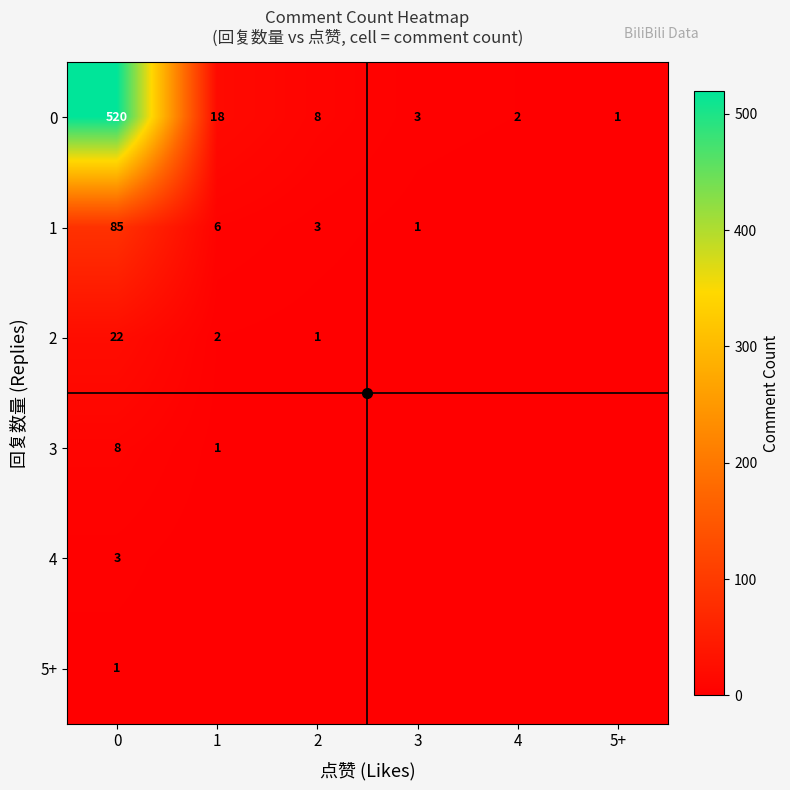

Reading left to right, list all the values displayed in this chart.

0: 0=520	1=18	2=8	3=3	4=2	5+=1
1: 0=85	1=6	2=3	3=1	4=0	5+=0
2: 0=22	1=2	2=1	3=0	4=0	5+=0
3: 0=8	1=1	2=0	3=0	4=0	5+=0
4: 0=3	1=0	2=0	3=0	4=0	5+=0
5+: 0=1	1=0	2=0	3=0	4=0	5+=0